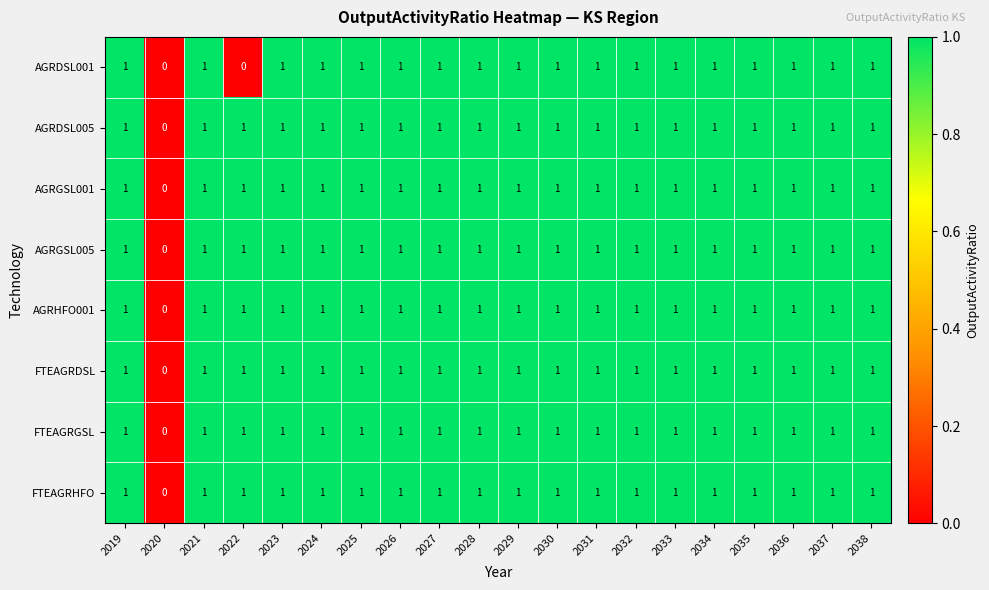

Is it true that AGRGSL001 equals 1 at 2023?

True